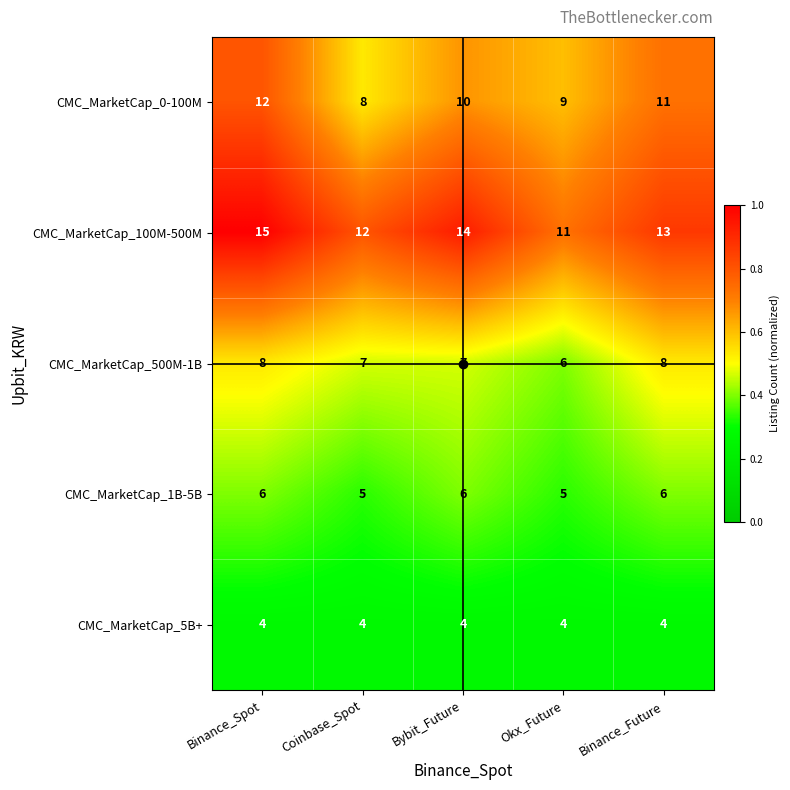

What is the difference between the highest and lowest values at Bybit_Future?

10